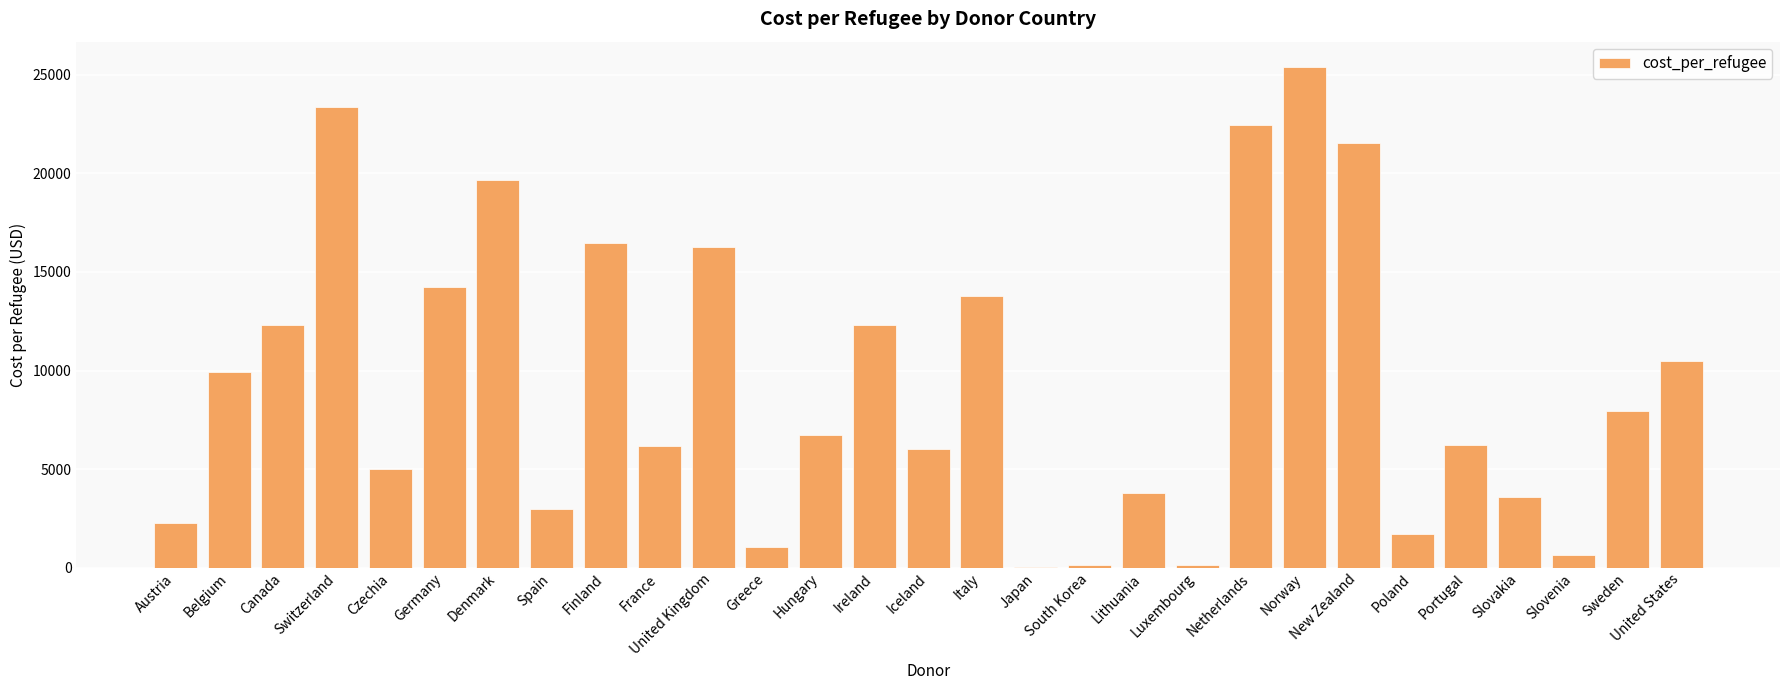

Which label corresponds to the largest value in the chart?

Norway